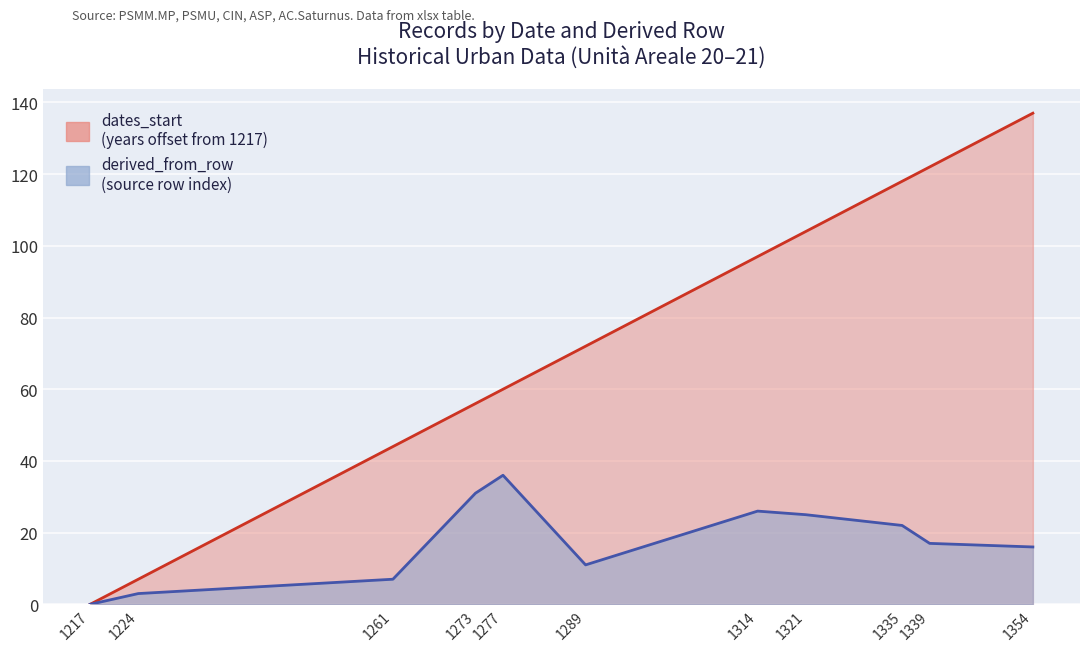

Which series changed the most between 1224 and 1335?

dates_start